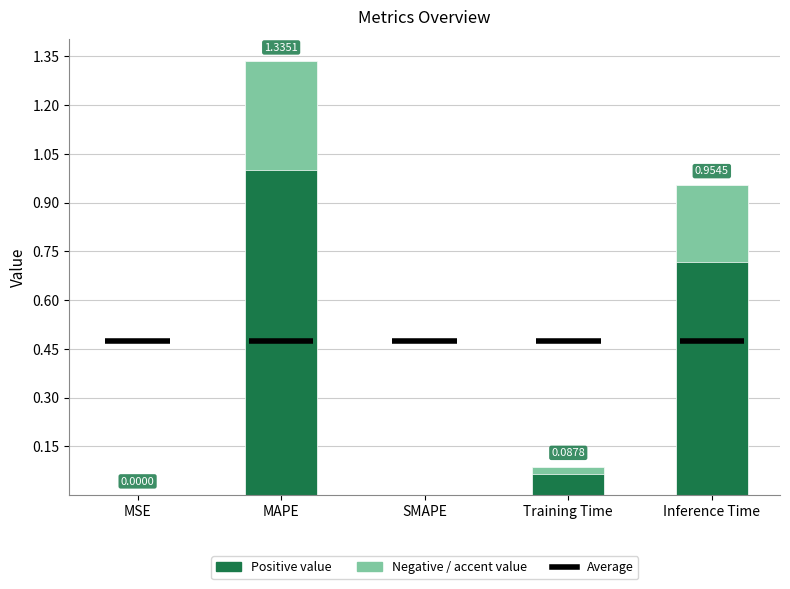

Reading right to left, transcribe all the data shown in this chart.

1.0	0.1	0.0	1.3	0.0